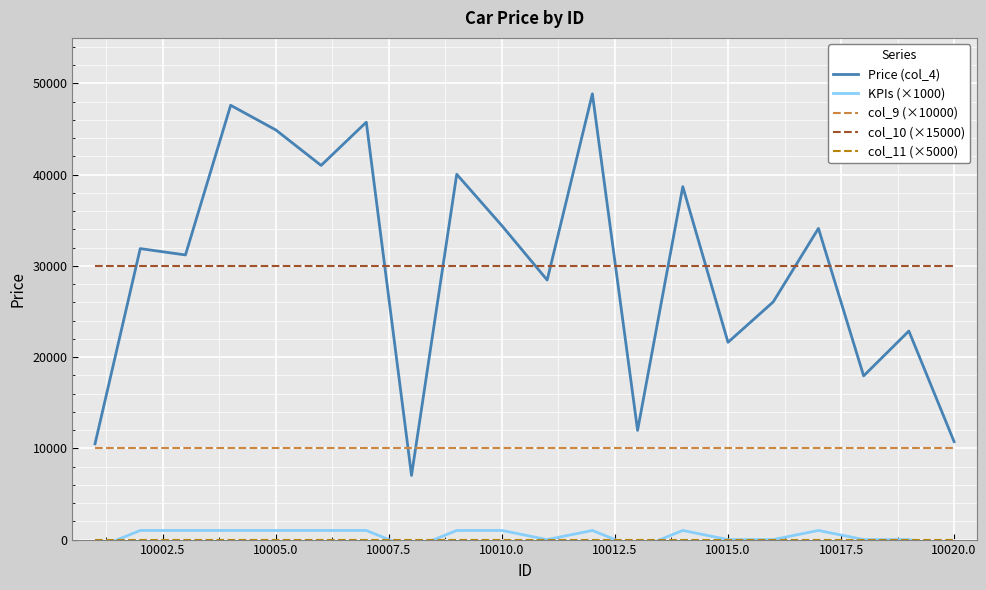

The col_9 (×10000) series shows 4686 at 10005.0. True or false?

False